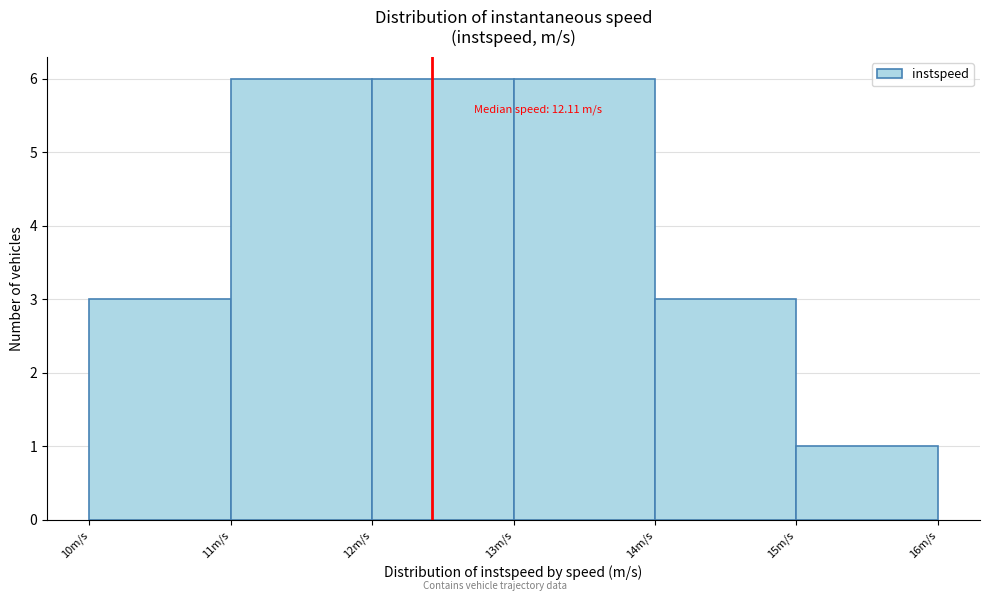

Reading left to right, extract all data points from this chart.

10m/s=3	11m/s=6	12m/s=6	13m/s=6	14m/s=3	15m/s=1